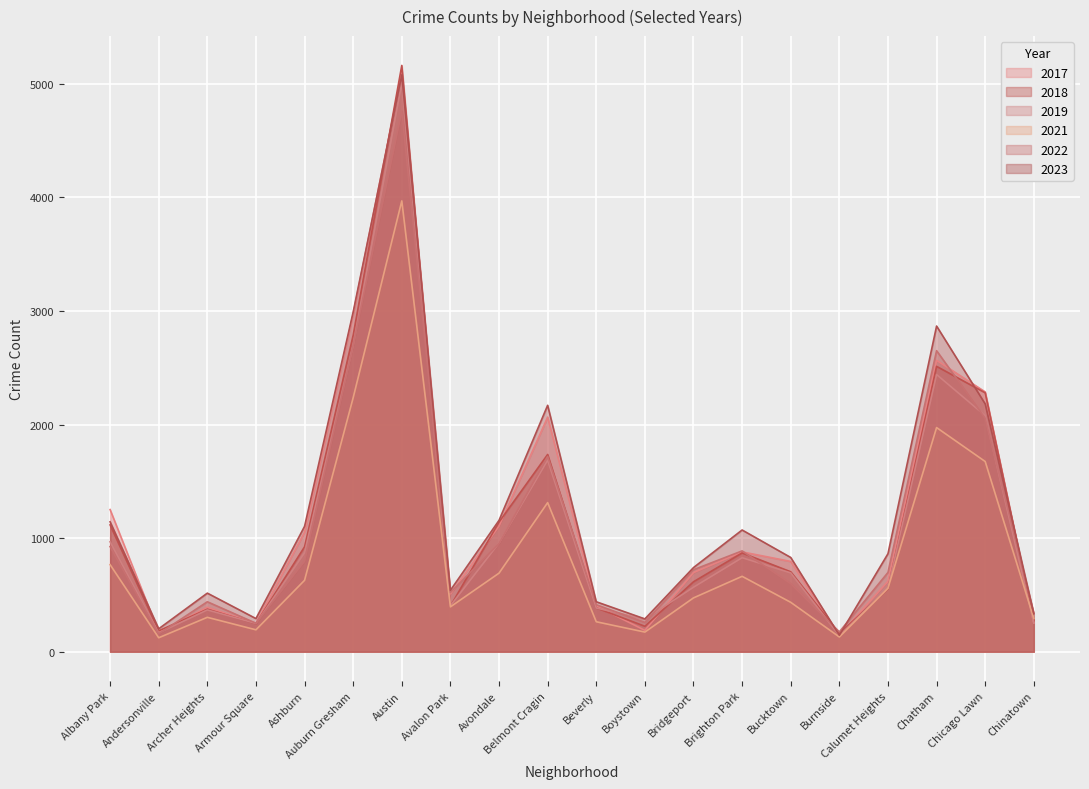

Between Albany Park and Beverly, which series saw the biggest shift?

2017